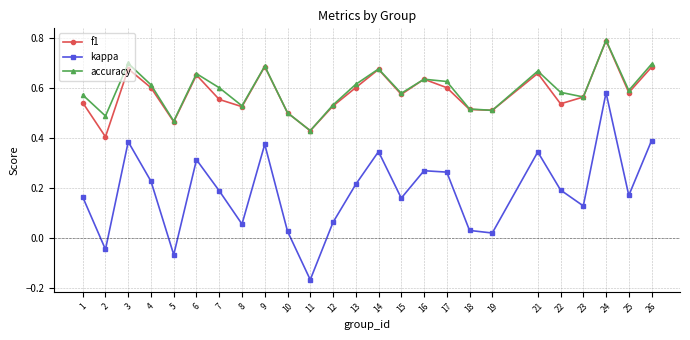

Is it true that kappa equals 0.1 at 16?

False